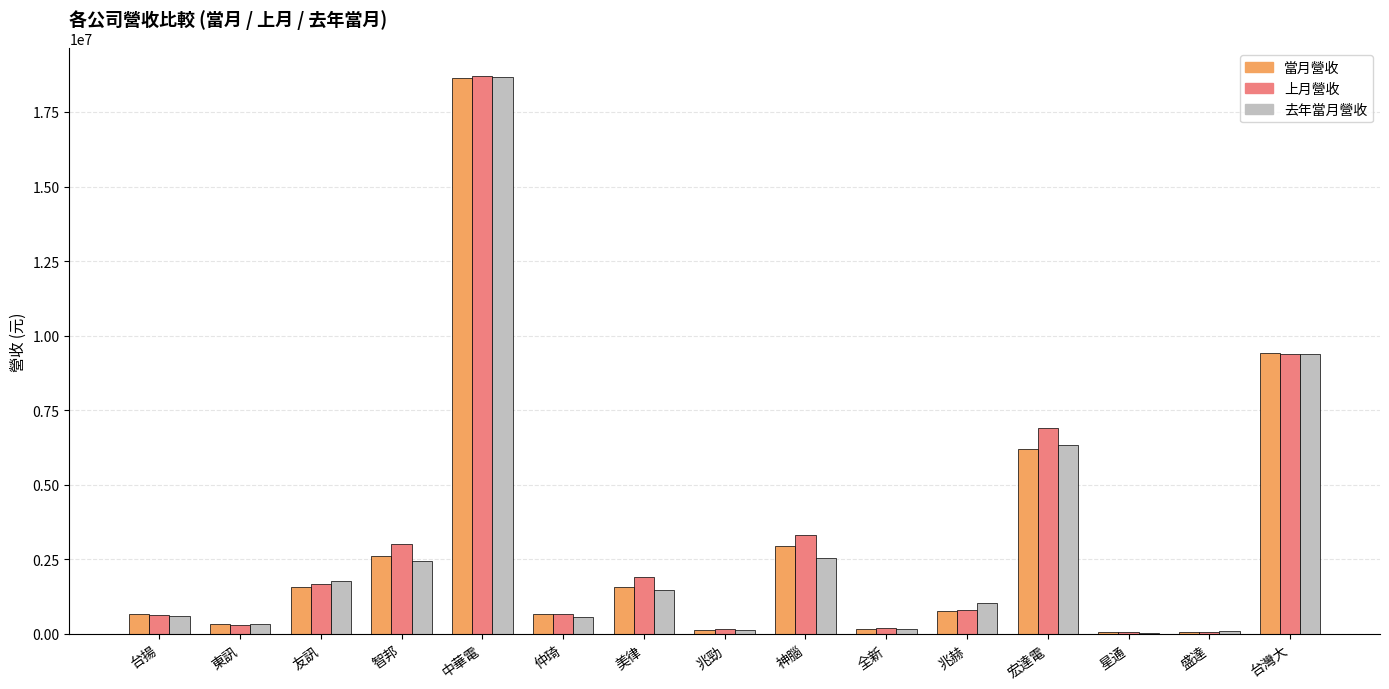

The value of 去年當月營收 at 友訊 is 664113. True or false?

False